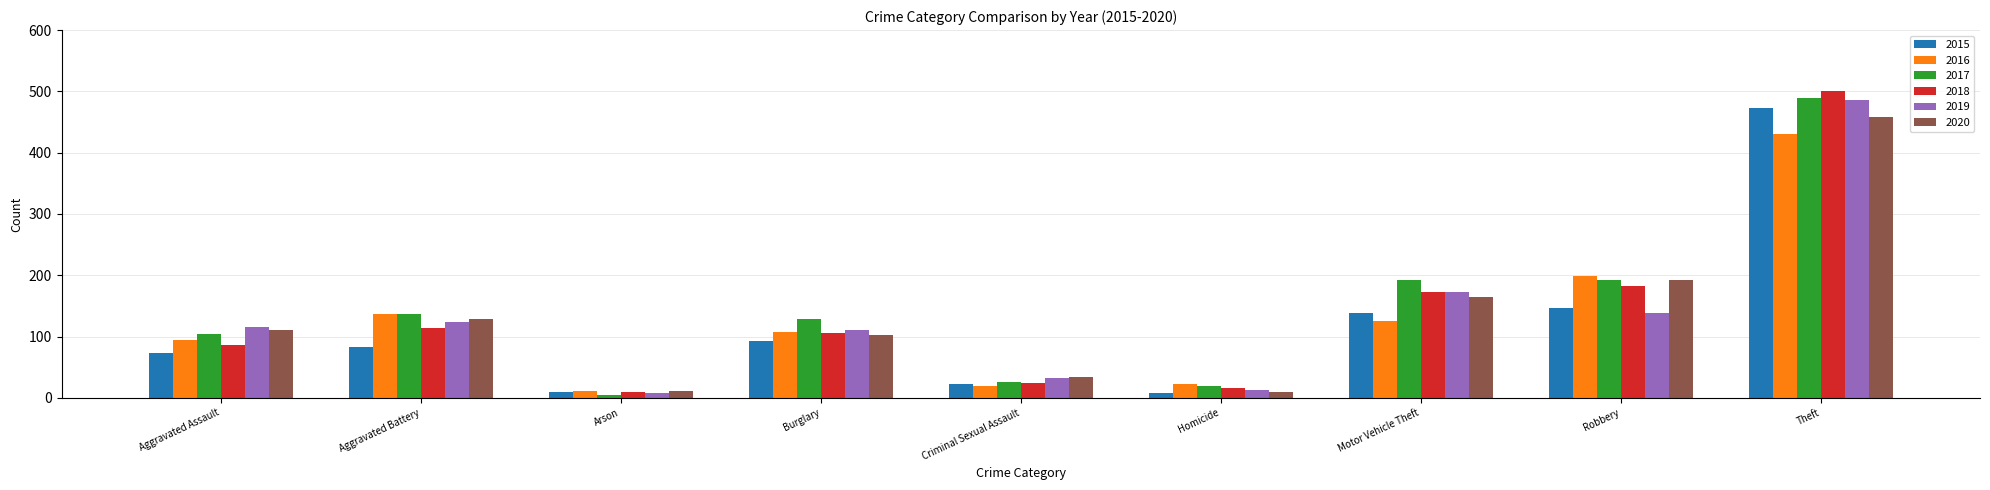

What is the sum of all 2020 values?

1210